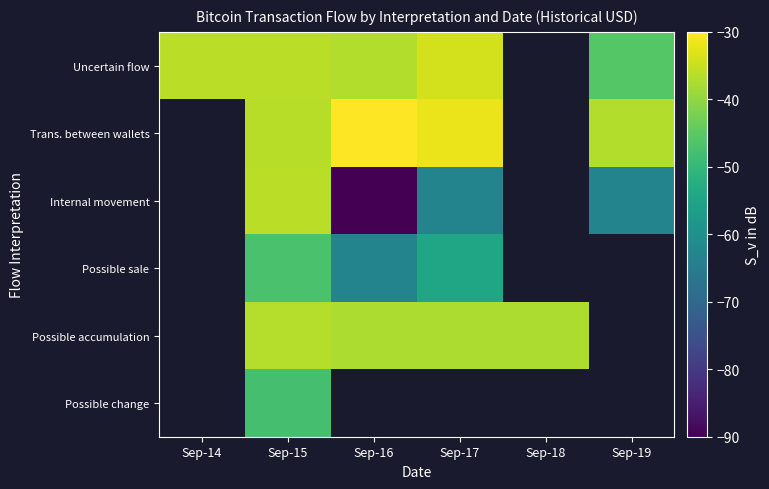

The value of Possible change at Sep-15 is -47.6. True or false?

True